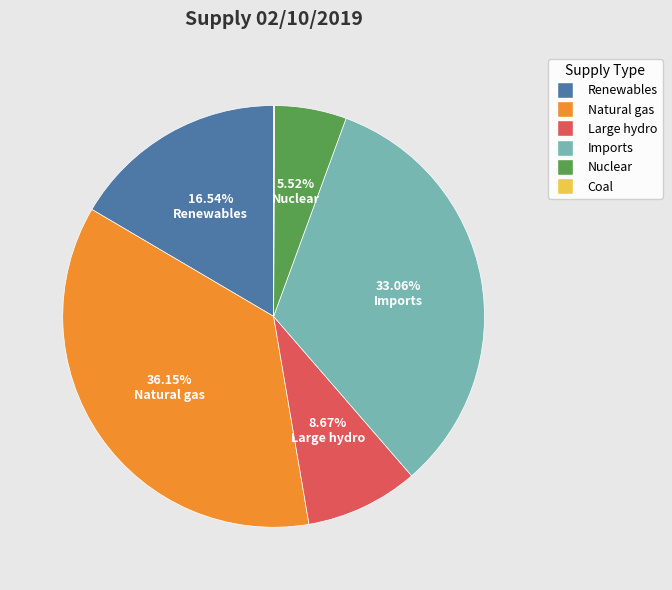

What percentage is the Nuclear slice, to the nearest percent?

6%